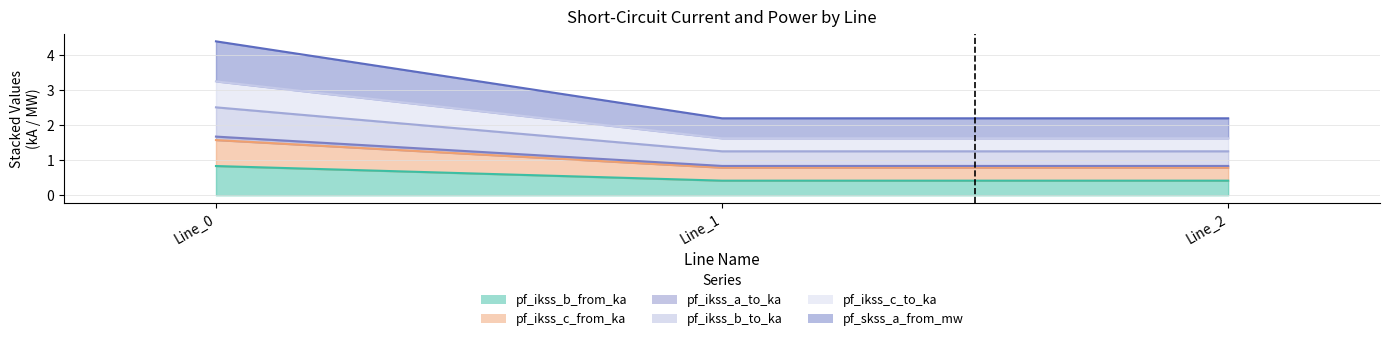

True or false: pf_ikss_b_from_ka has a value of 0.2 at Line_2.

False